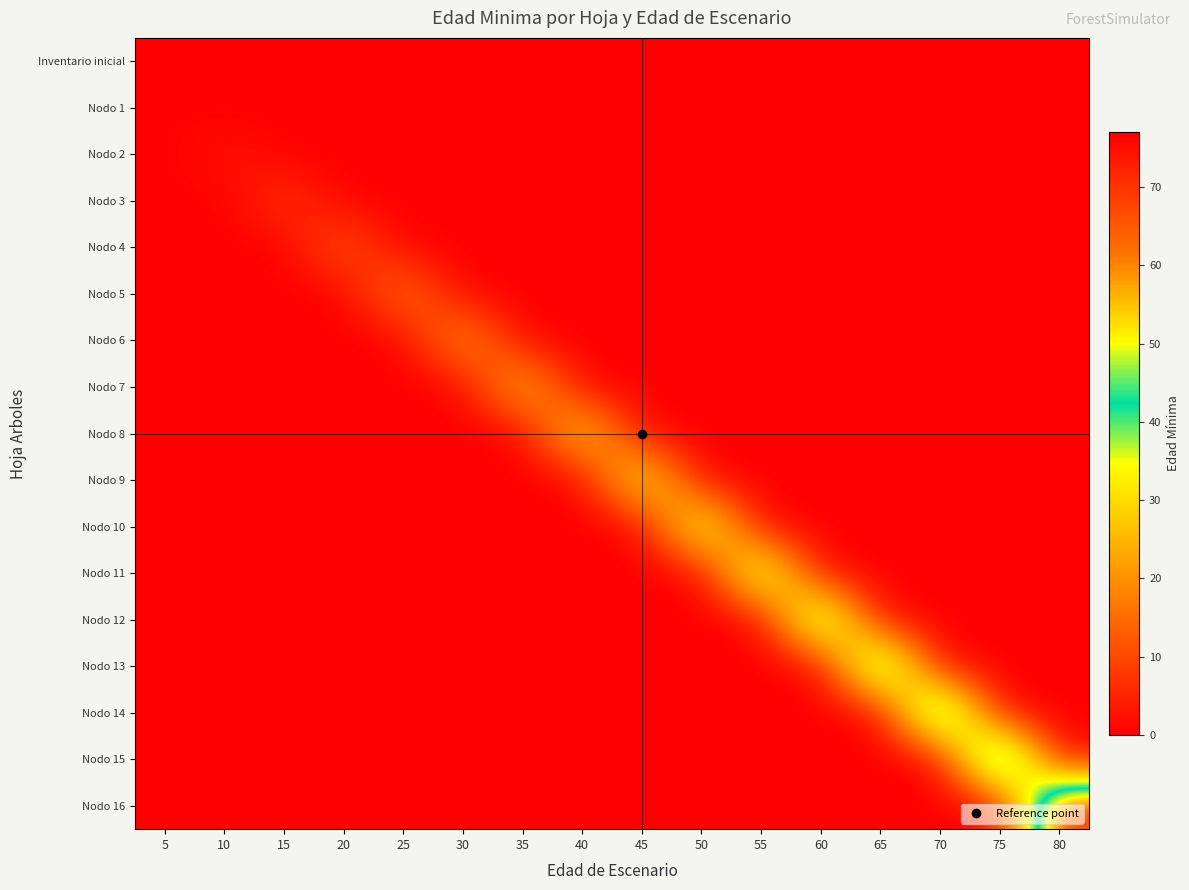

Between 35 and 40, which series saw the biggest shift?

Nodo 8